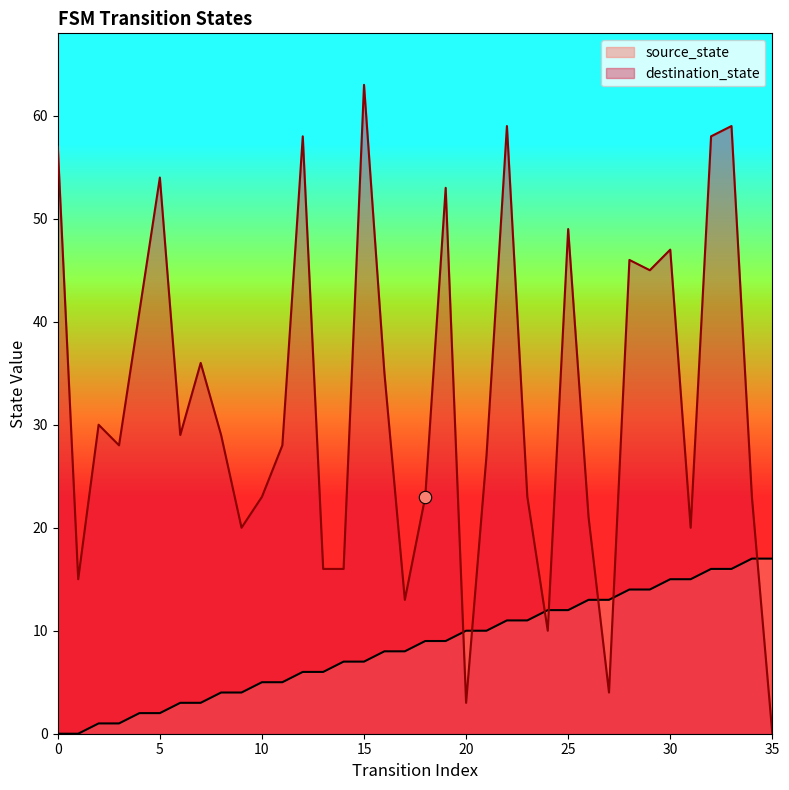

What are all the series names shown in the legend?

source_state, destination_state